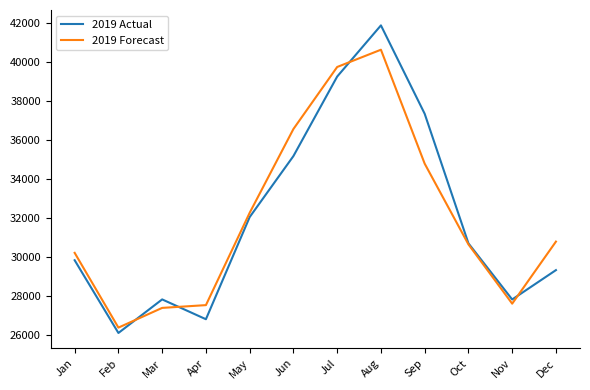

True or false: 2019 Actual has a value of 11944 at Nov.

False